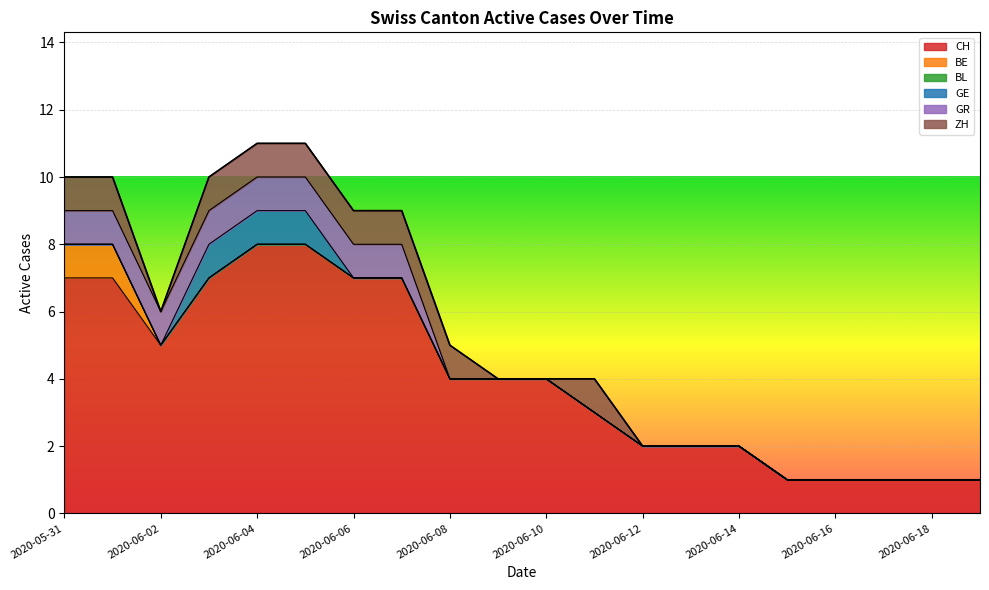

Which has a higher value, 2020-06-10 or 2020-06-05?

2020-06-05